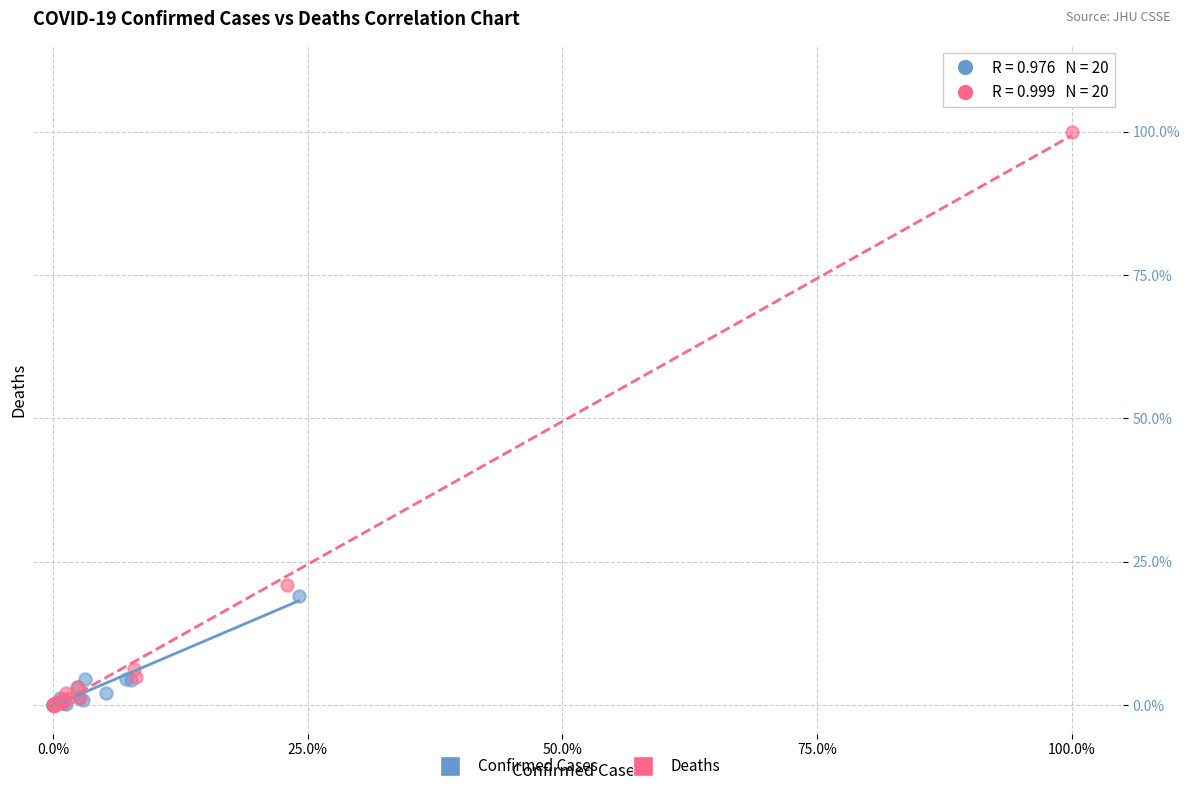

What are all the series names shown in the legend?

Confirmed Cases, Deaths